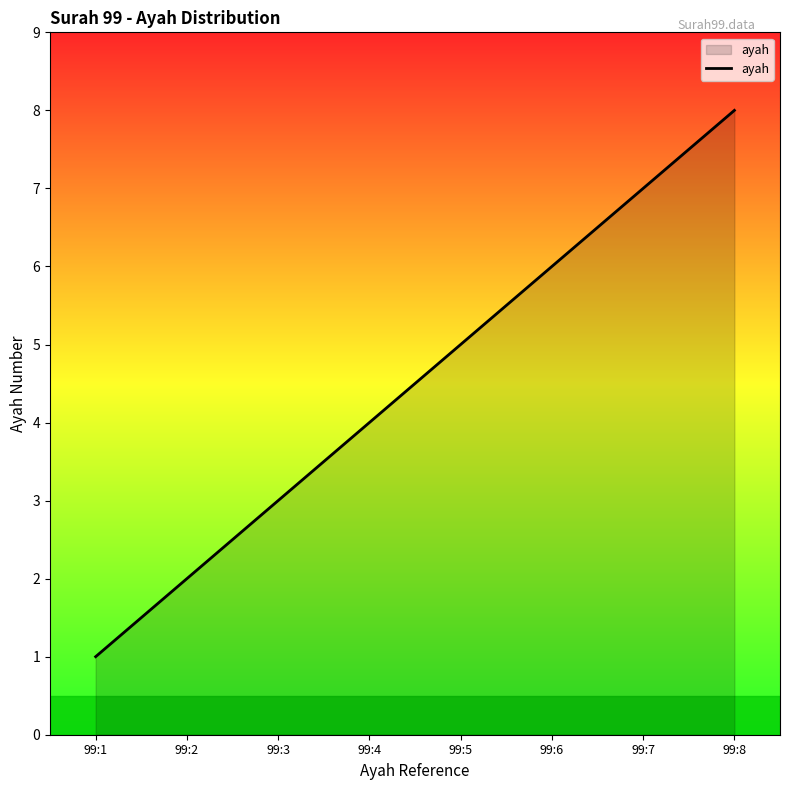

What is the sum of the values at 99:6 and 99:5?

11